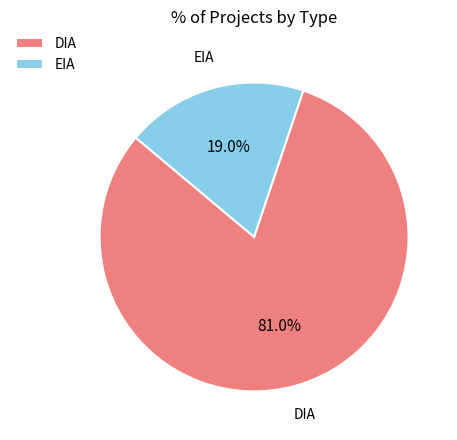

Rank the categories by value from highest to lowest.

DIA, EIA